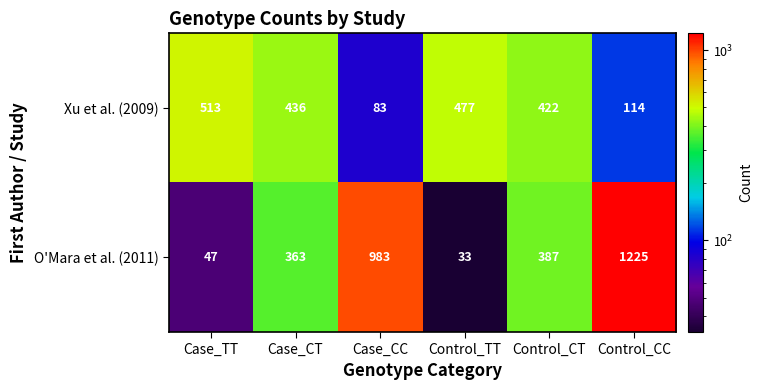

At Control_CT, list the series in order from largest to smallest.

Xu et al. (2009), O'Mara et al. (2011)